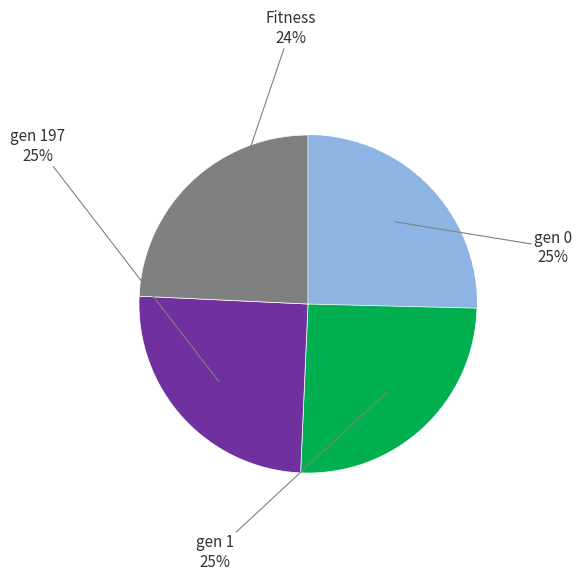

Does any single category account for the majority?

No